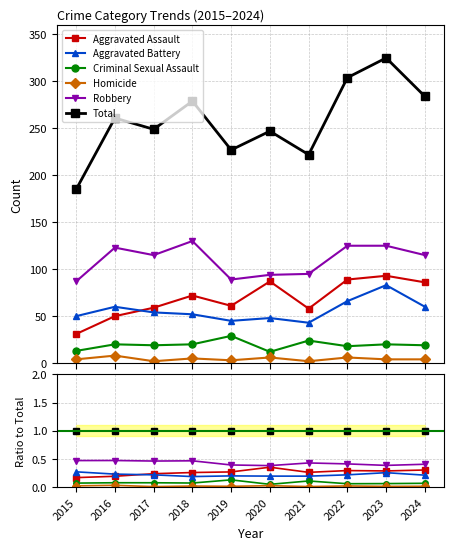

List the series in order of their peak value, lowest first.

Homicide, Criminal Sexual Assault, Aggravated Battery, Aggravated Assault, Robbery, Total